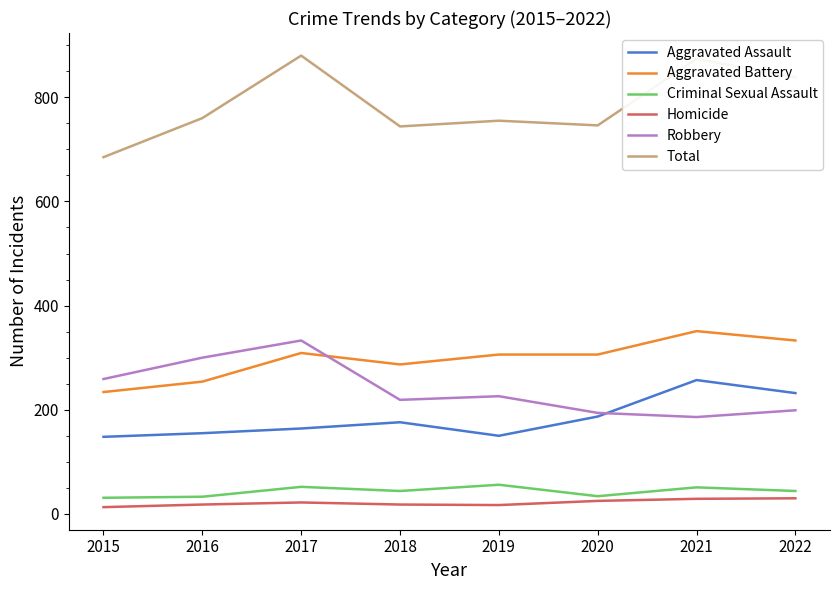

What is the sum of the Criminal Sexual Assault values at 2020 and 2015?

65